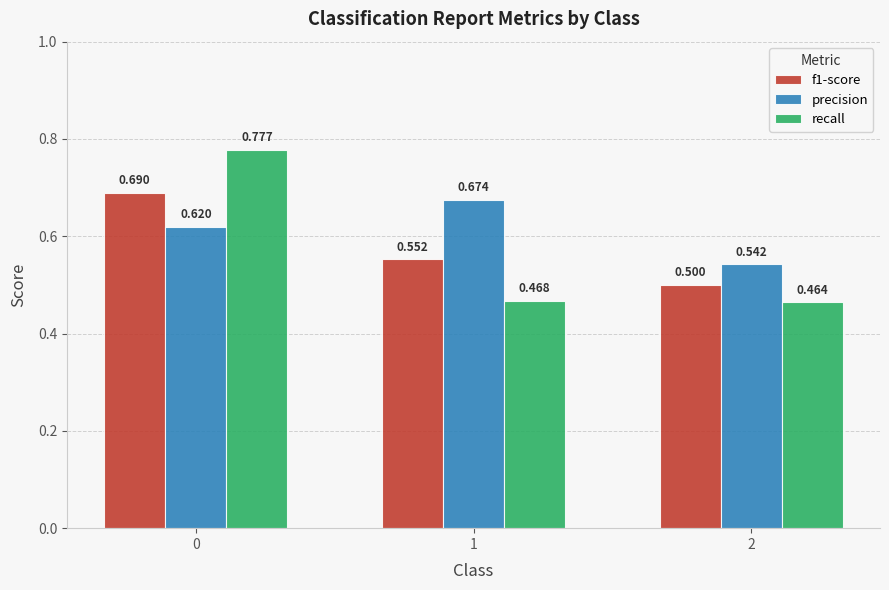

What is the difference between the maximum and second lowest values in the precision series?

0.1